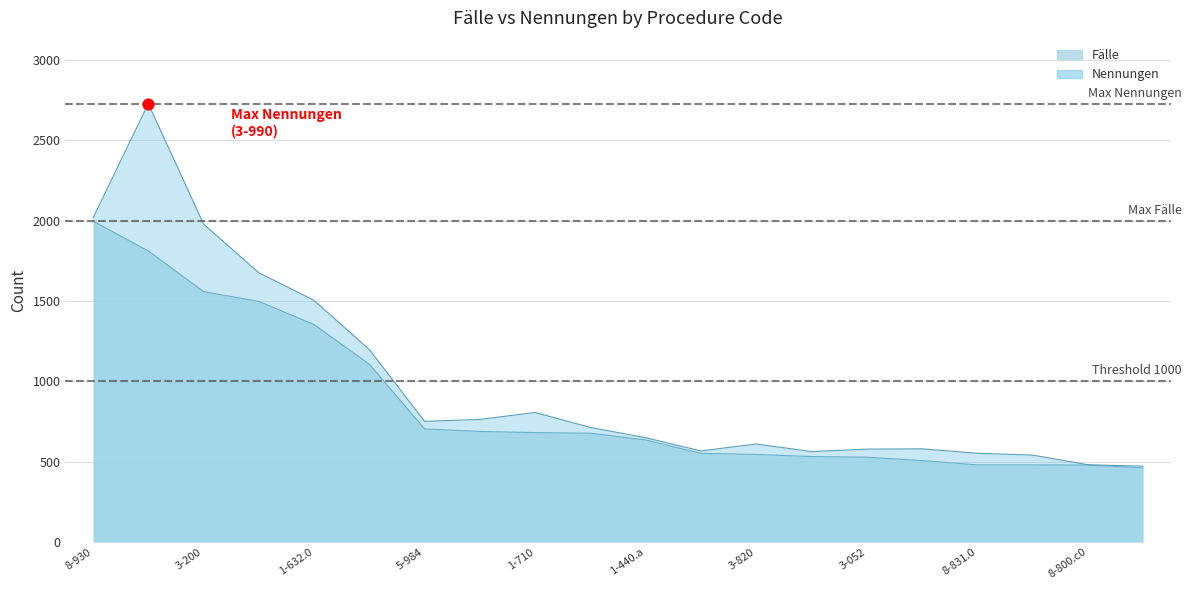

At how many categories does at least one series exceed 2498?

1